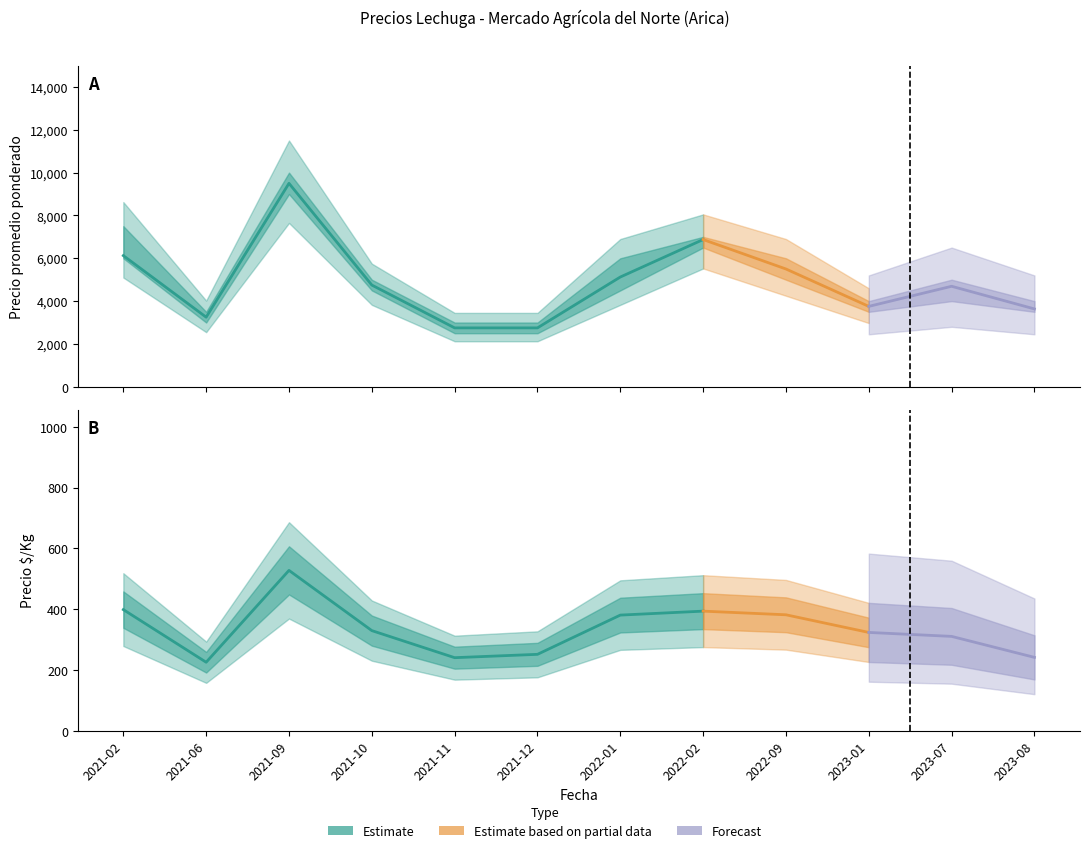

What is the value of the Precio mínimo point at the 1st from the left?

6000